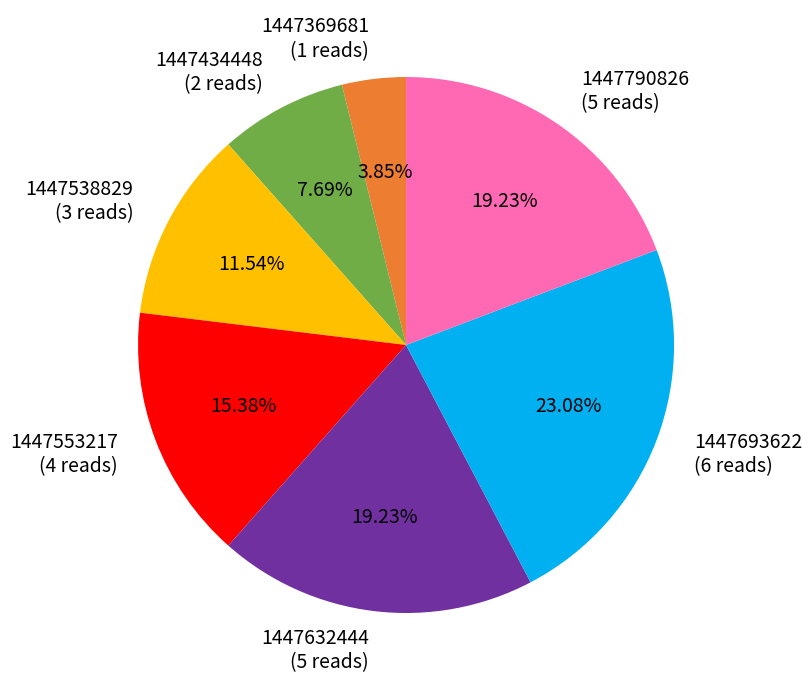

Which has a higher value, 1447434448 (2 reads) or 1447553217 (4 reads)?

1447553217 (4 reads)